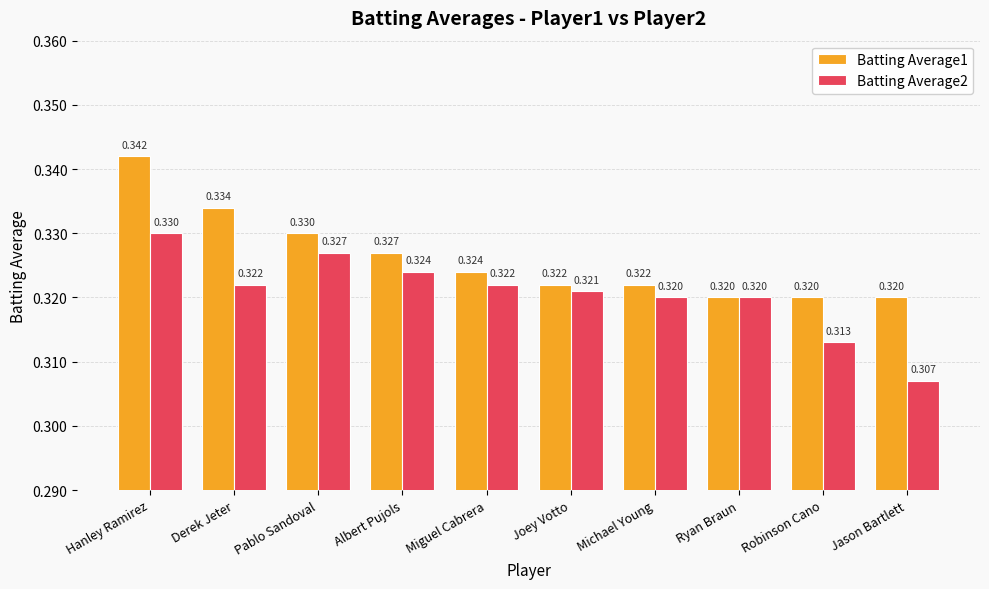

At which label is Batting Average2 closest to 0?

Jason Bartlett